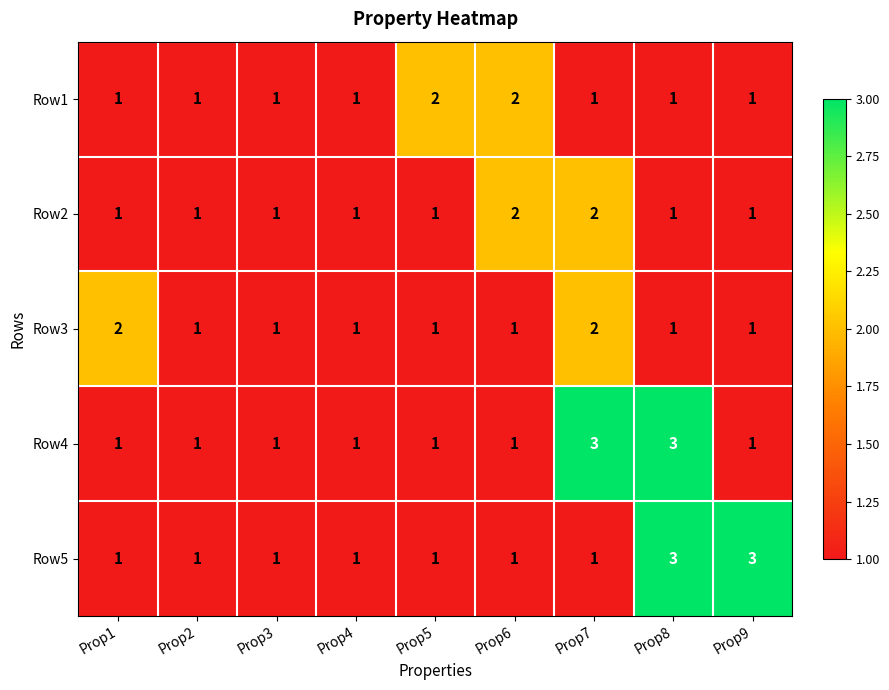

What is the total value across all series at Prop9?

7